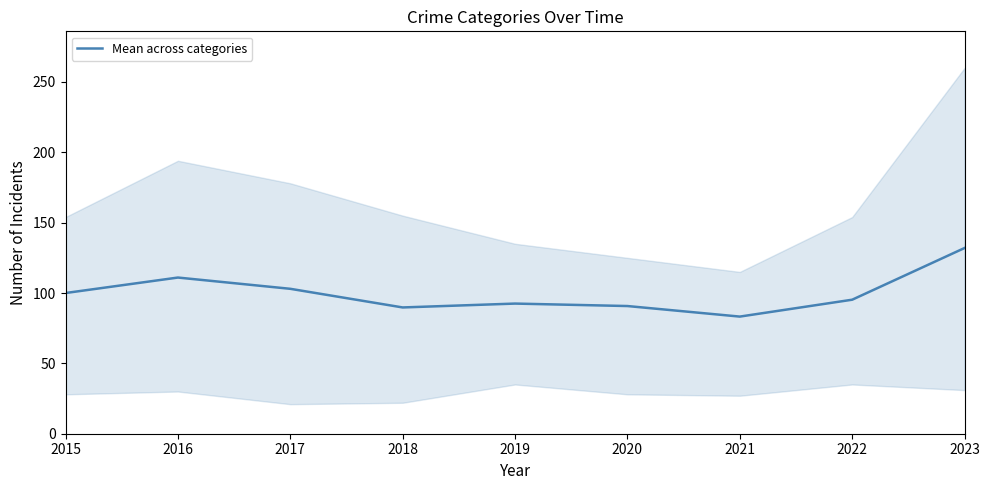

What is the value of the 6th point from the left?

90.8